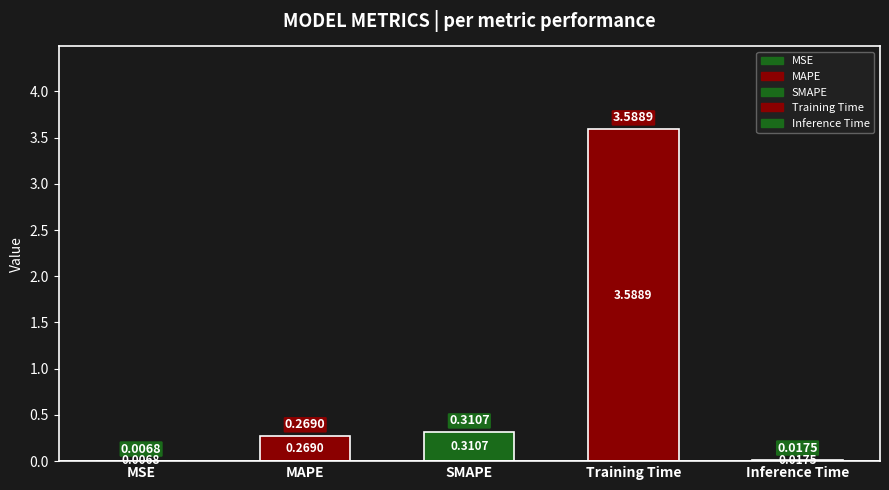

The value at MAPE is 0.2. True or false?

False